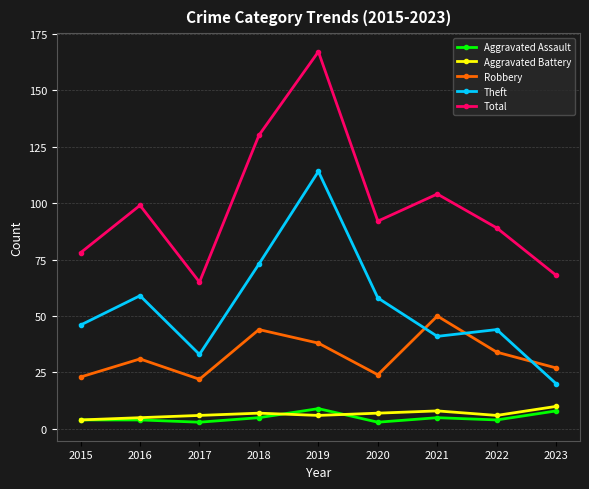

Reading left to right, extract all data points from this chart.

Aggravated Assault: 2015=4	2016=4	2017=3	2018=5	2019=9	2020=3	2021=5	2022=4	2023=8
Aggravated Battery: 2015=4	2016=5	2017=6	2018=7	2019=6	2020=7	2021=8	2022=6	2023=10
Robbery: 2015=23	2016=31	2017=22	2018=44	2019=38	2020=24	2021=50	2022=34	2023=27
Theft: 2015=46	2016=59	2017=33	2018=73	2019=114	2020=58	2021=41	2022=44	2023=20
Total: 2015=78	2016=99	2017=65	2018=130	2019=167	2020=92	2021=104	2022=89	2023=68